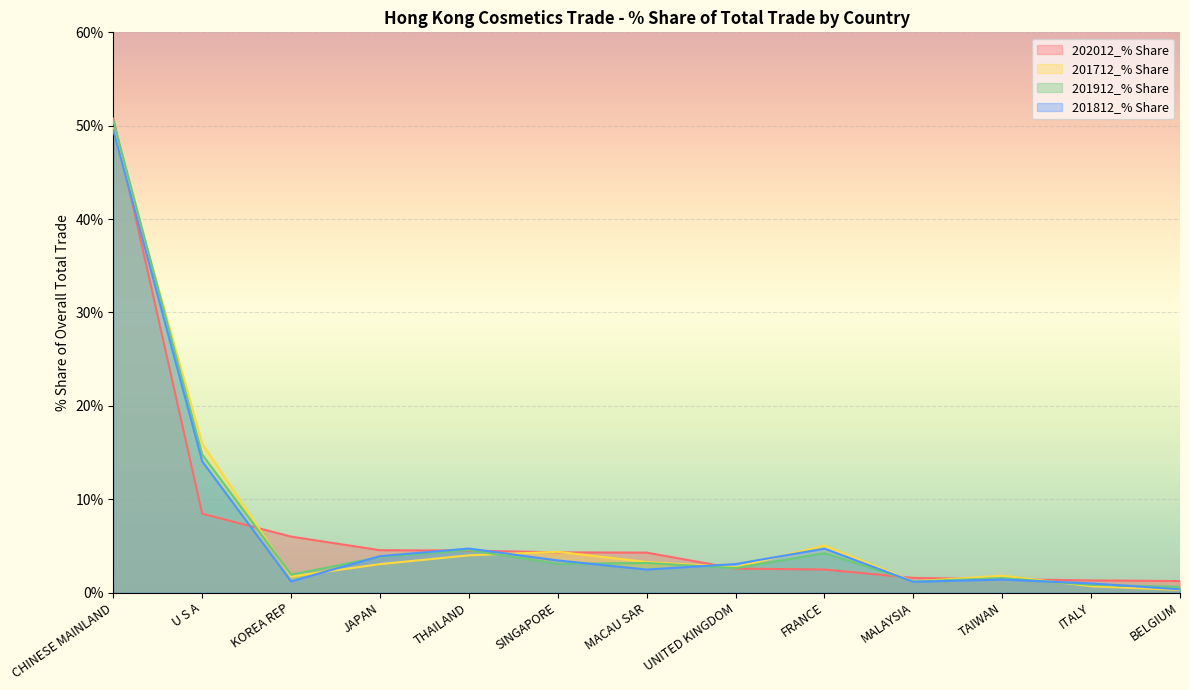

Reading left to right, list all the values displayed in this chart.

202012_% Share: CHINESE MAINLAND=50.8	U S A=8.4	KOREA REP=6.0	JAPAN=4.5	THAILAND=4.5	SINGAPORE=4.3	MACAU SAR=4.3	UNITED KINGDOM=2.6	FRANCE=2.5	MALAYSIA=1.6	TAIWAN=1.4	ITALY=1.3	BELGIUM=1.2
201712_% Share: CHINESE MAINLAND=49.7	U S A=15.9	KOREA REP=1.7	JAPAN=3.0	THAILAND=4.0	SINGAPORE=4.4	MACAU SAR=3.3	UNITED KINGDOM=2.7	FRANCE=5.0	MALAYSIA=1.2	TAIWAN=1.8	ITALY=0.7	BELGIUM=0.3
201912_% Share: CHINESE MAINLAND=50.5	U S A=14.8	KOREA REP=1.9	JAPAN=3.8	THAILAND=4.5	SINGAPORE=3.1	MACAU SAR=3.2	UNITED KINGDOM=2.6	FRANCE=4.2	MALAYSIA=1.2	TAIWAN=1.5	ITALY=0.8	BELGIUM=0.6
201812_% Share: CHINESE MAINLAND=49.5	U S A=14.1	KOREA REP=1.2	JAPAN=3.9	THAILAND=4.7	SINGAPORE=3.4	MACAU SAR=2.5	UNITED KINGDOM=3.0	FRANCE=4.7	MALAYSIA=1.1	TAIWAN=1.4	ITALY=1.0	BELGIUM=0.3